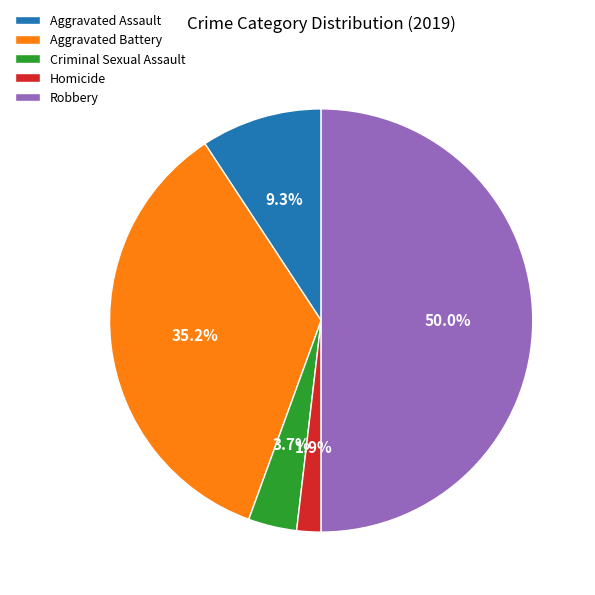

Does Homicide account for over 50% of the chart?

No